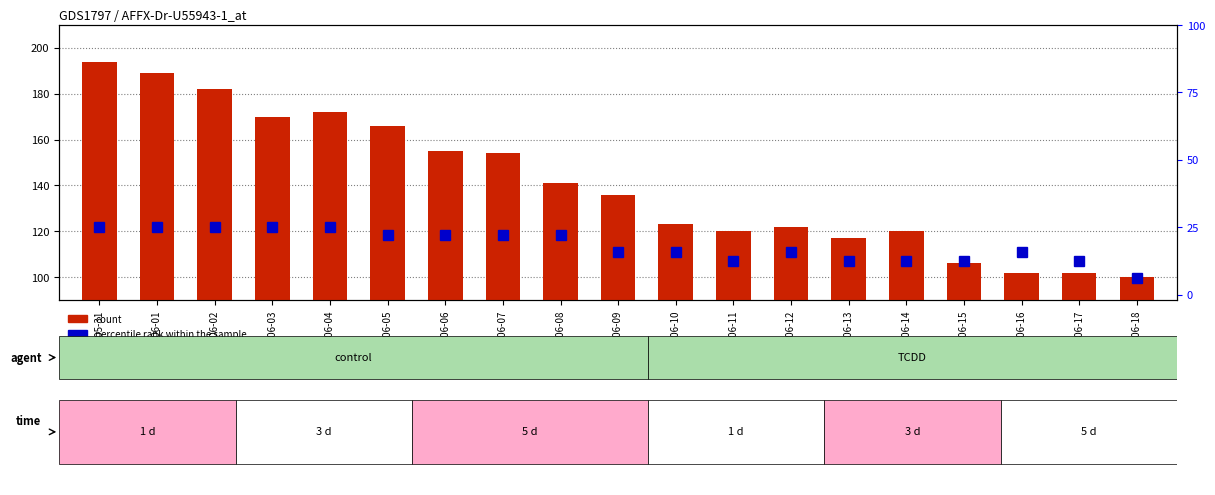

What is the value of the percentile rank within the sample bar at the 11th from the left?

15.7